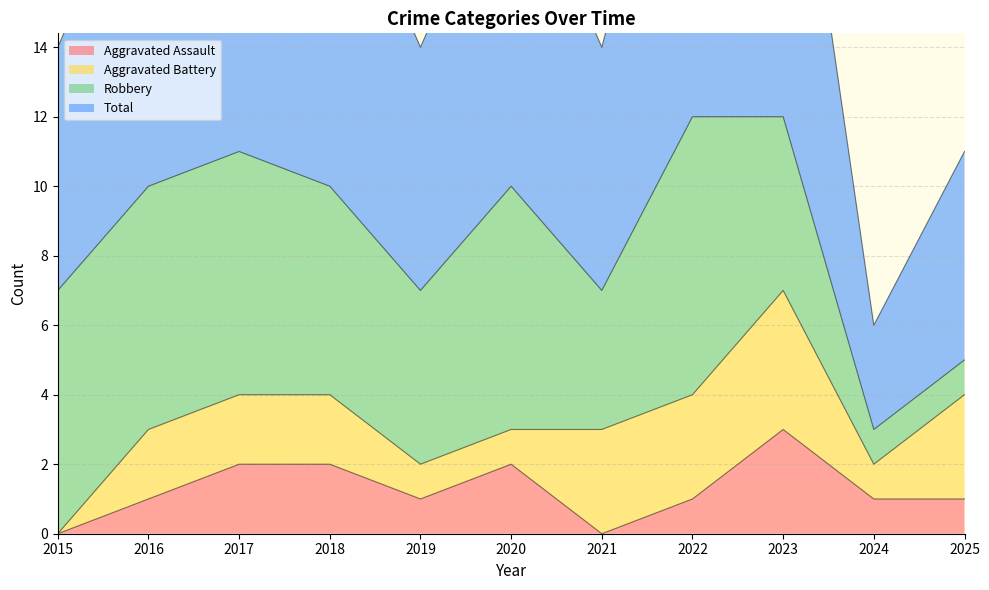

Is it true that Aggravated Assault equals 0 at 2019?

False